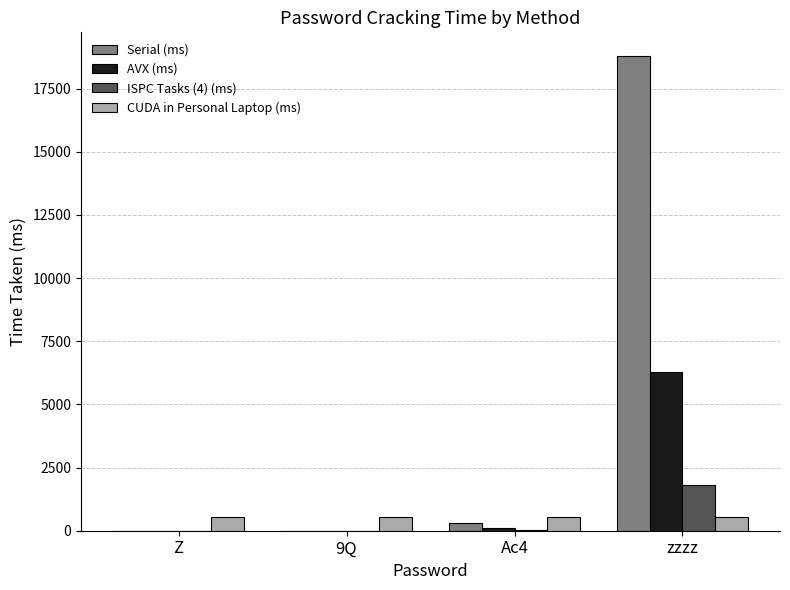

What is the sum of all Serial (ms) values?

19093.0